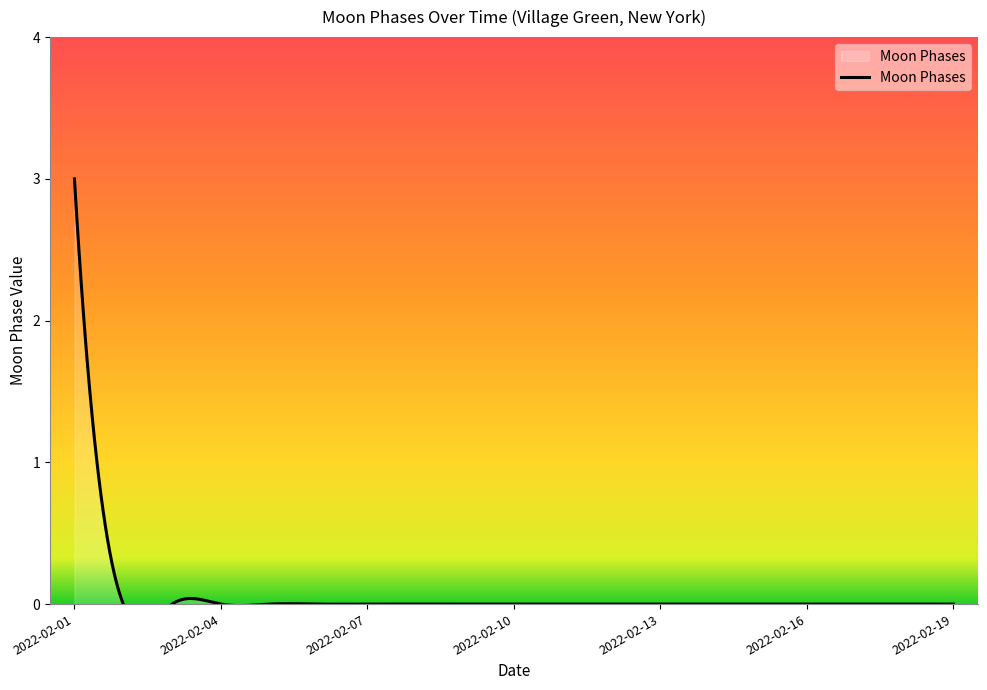

What is the difference between the maximum and minimum values?

3